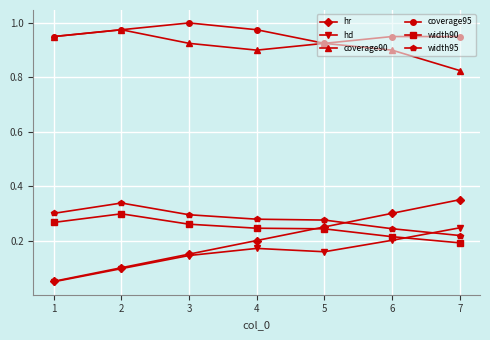

Is the value of hr at 5 greater than the value of width90 at 1?

No